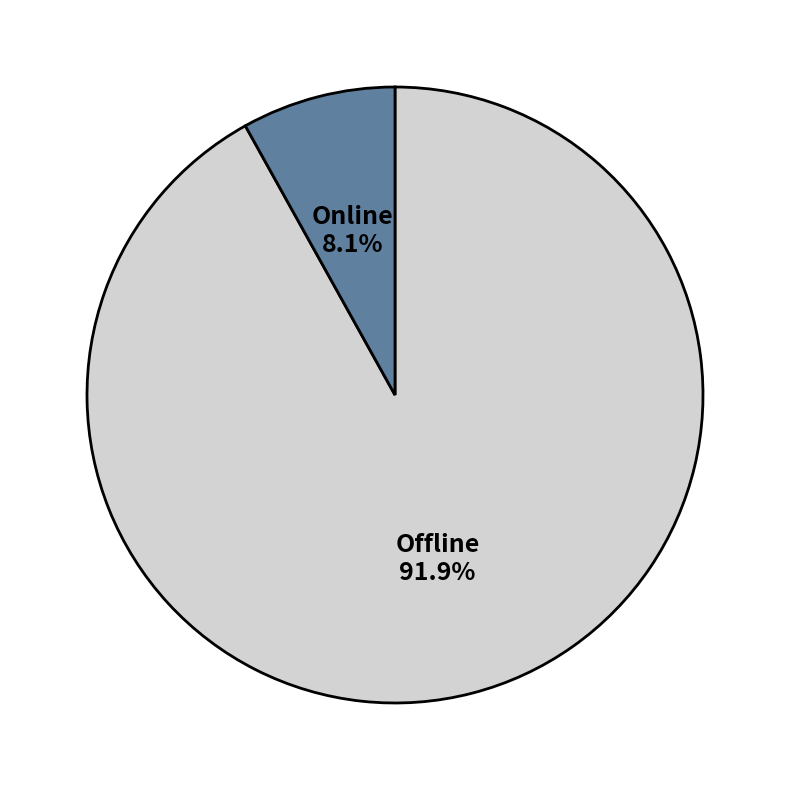

Does any single category account for the majority?

Yes